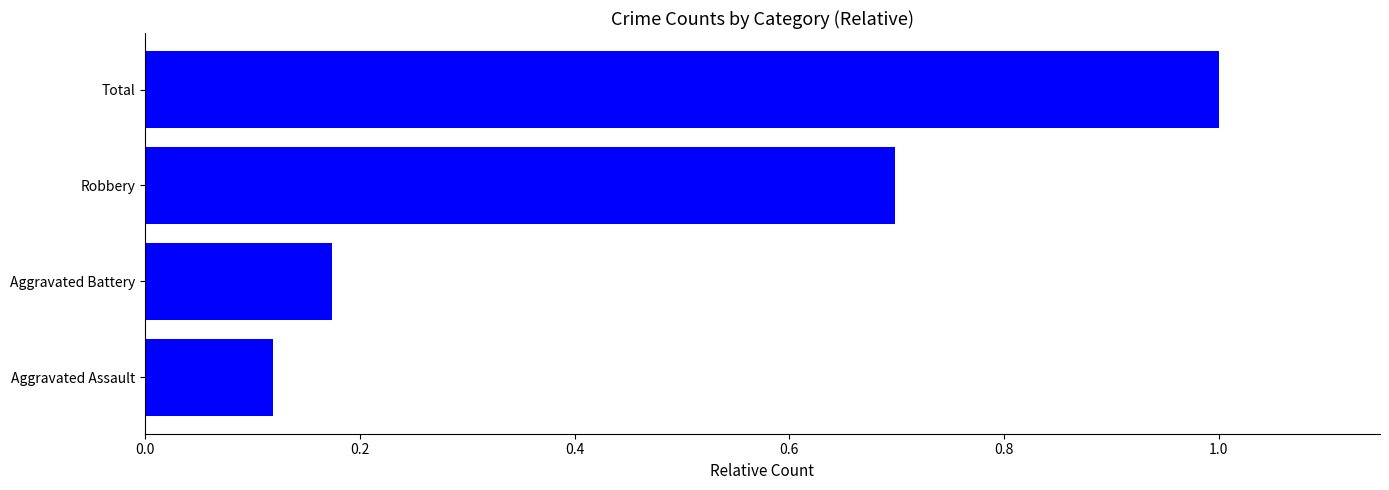

Rank the categories by value from highest to lowest.

Total, Robbery, Aggravated Battery, Aggravated Assault